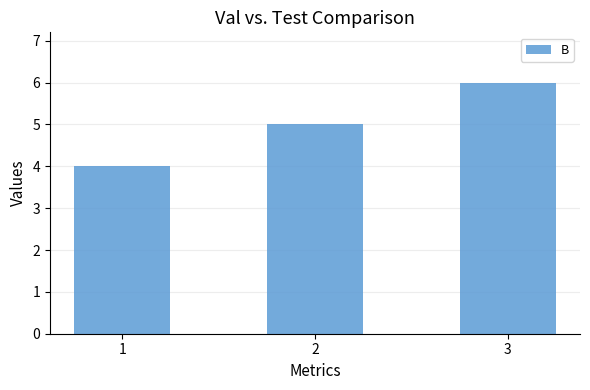

Is it true that the value at 1 is 4?

True